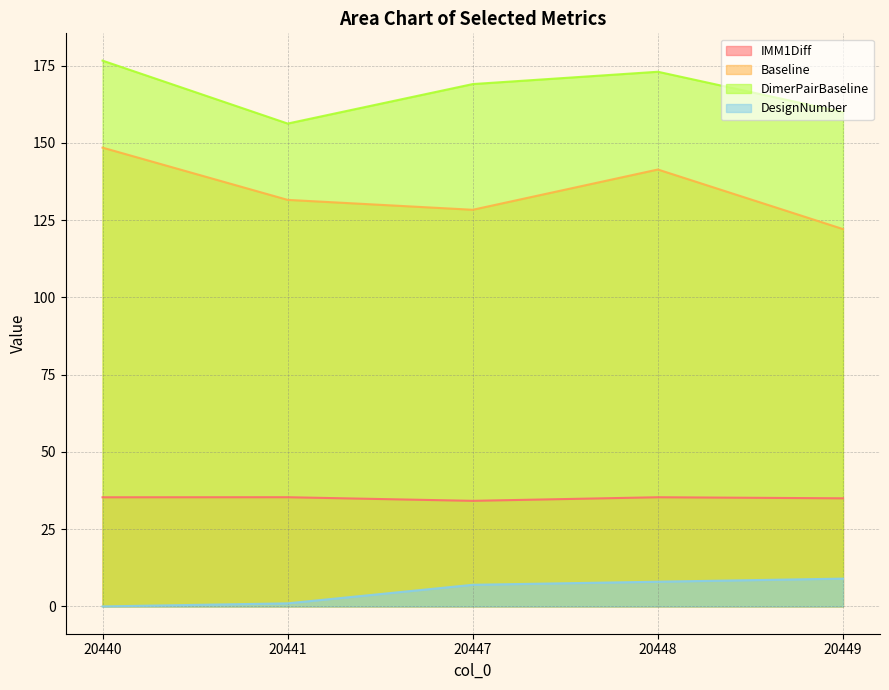

At which label does DesignNumber reach its minimum?

20440